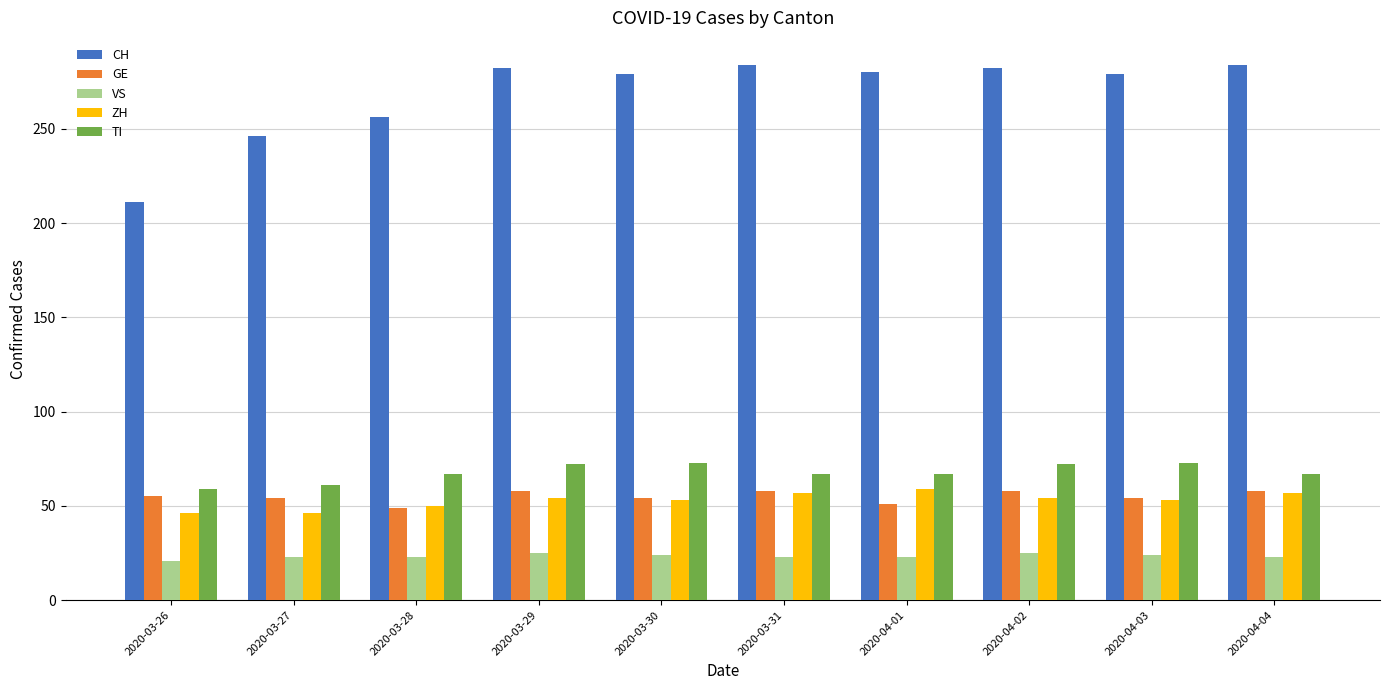

What is the sum of all ZH values?

529